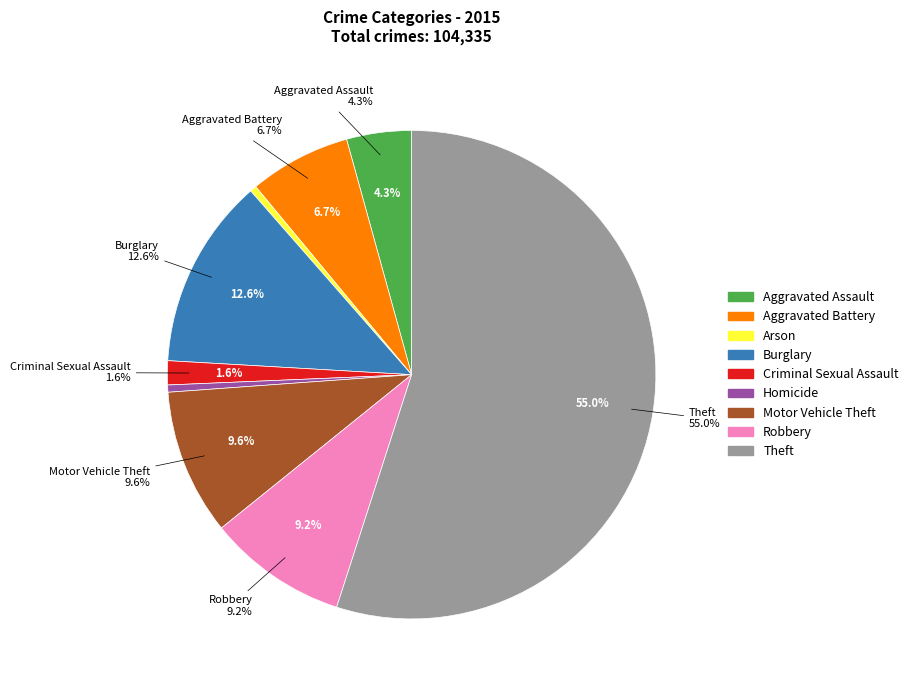

To the nearest percent, what is the difference between the largest and smallest slice percentages?

55%